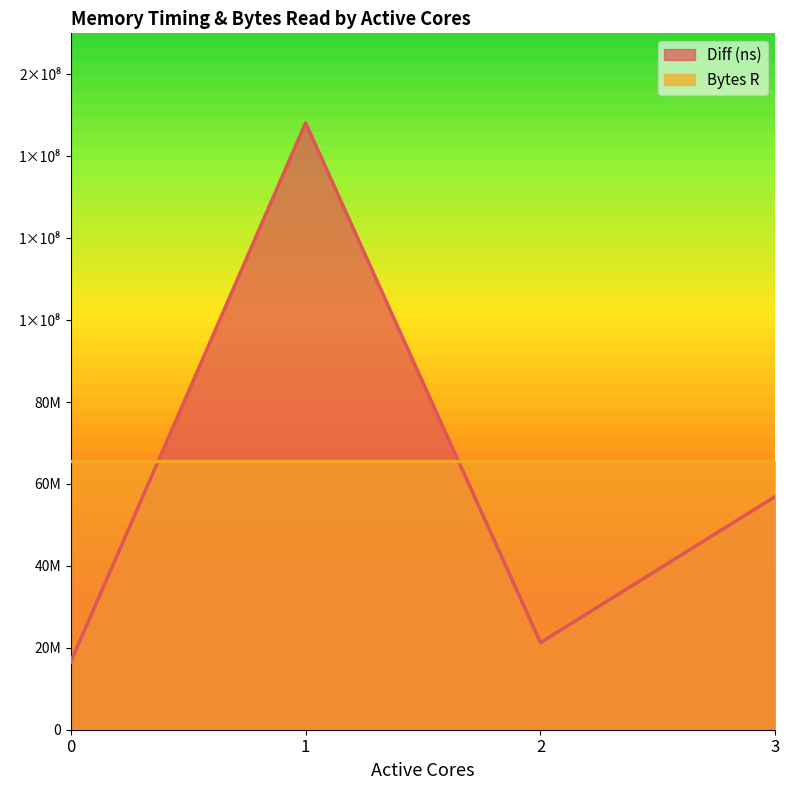

Does the chart display data point markers on the line(s)?

No